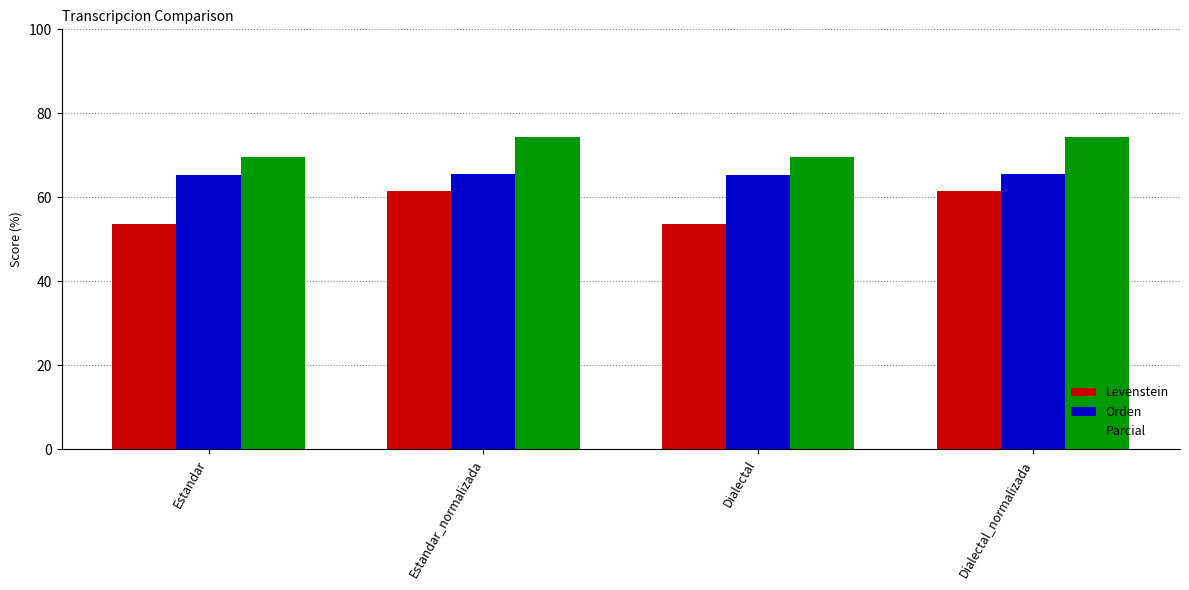

What is the difference between the maximum and second lowest values in the Parcial series?

4.8